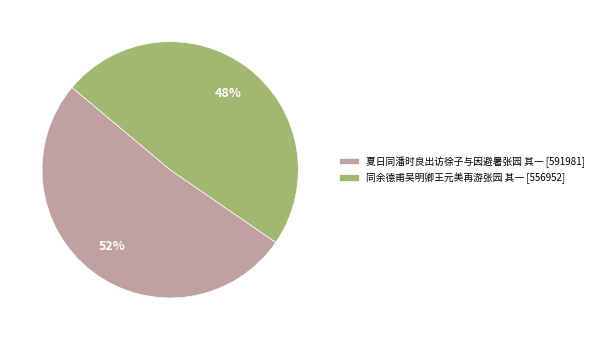

What percentage is the 同余德甫吴明卿王元美再游张园 其一 slice, to the nearest percent?

48%